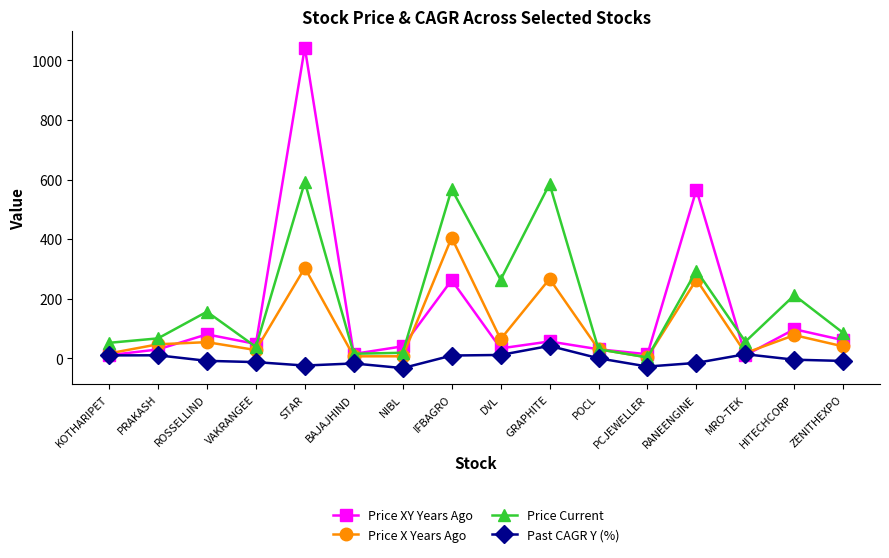

What value does the Price XY Years Ago series have at ROSSELLIND?

80.3